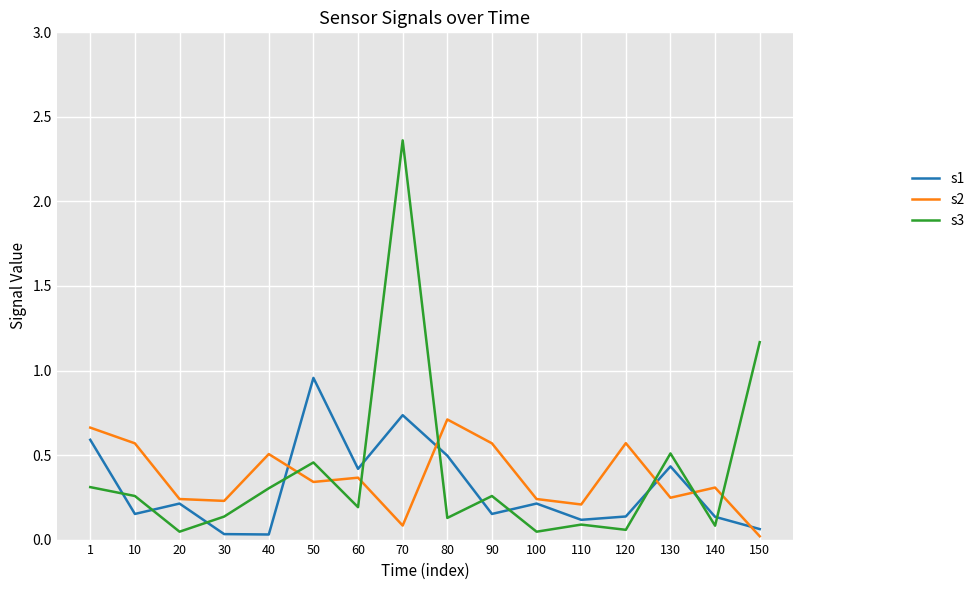

List the series in order of their peak value, highest first.

s3, s1, s2